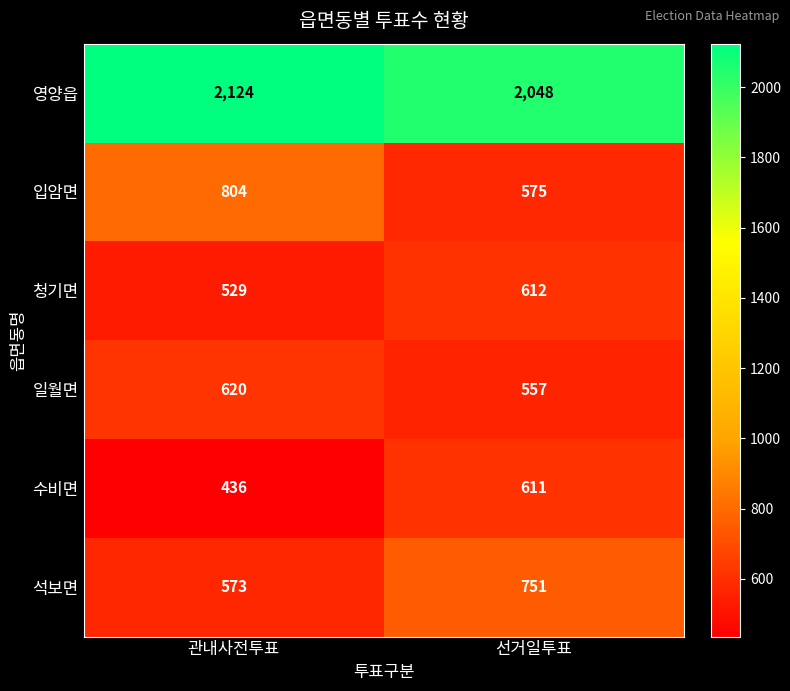

What is the minimum value shown in the chart?

436